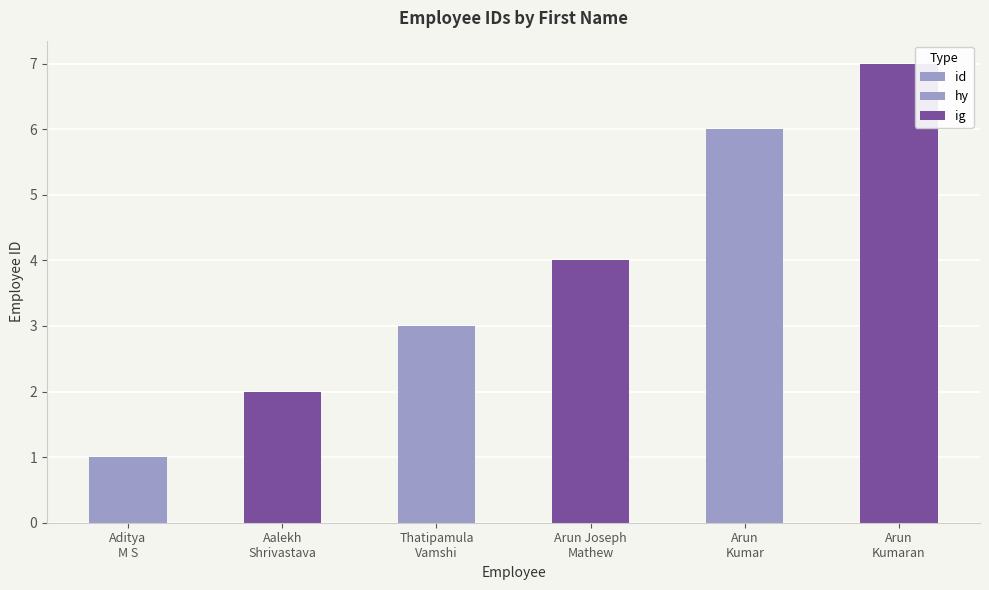

What is the label of the 3rd bar from the right?

Arun Joseph
Mathew